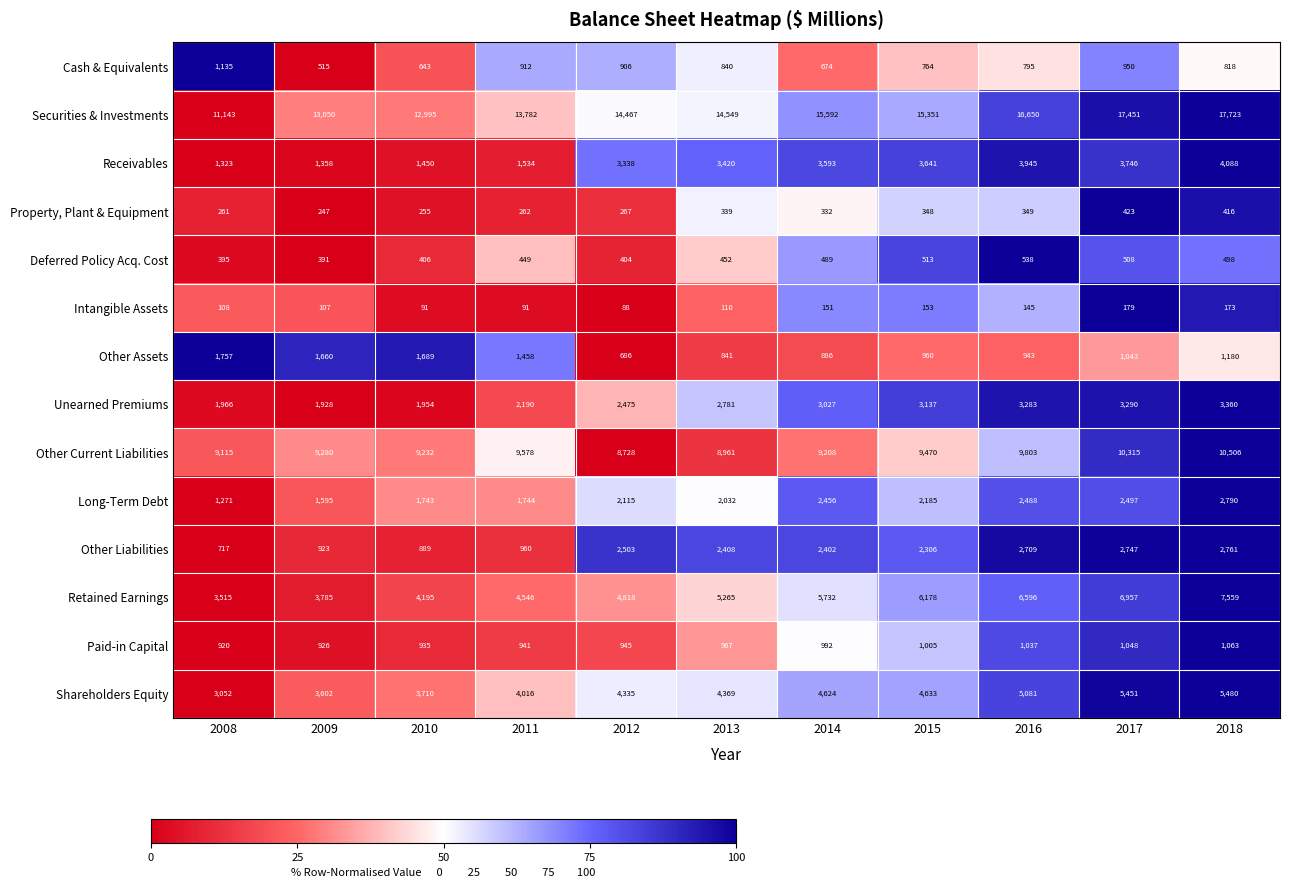

What is the difference between the Long-Term Debt values at 2012 and 2017?

382